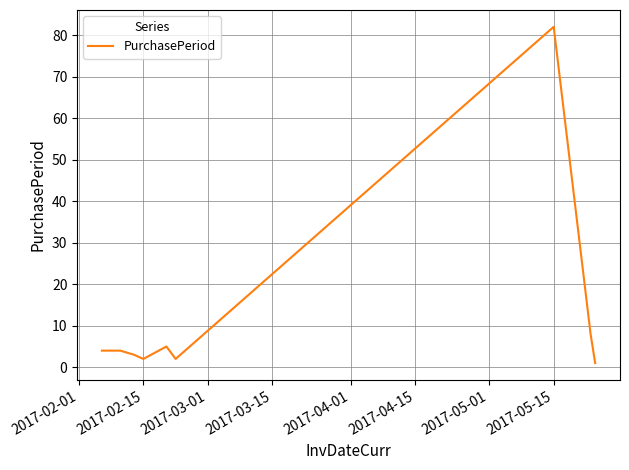

Count the number of categories in the chart.

9